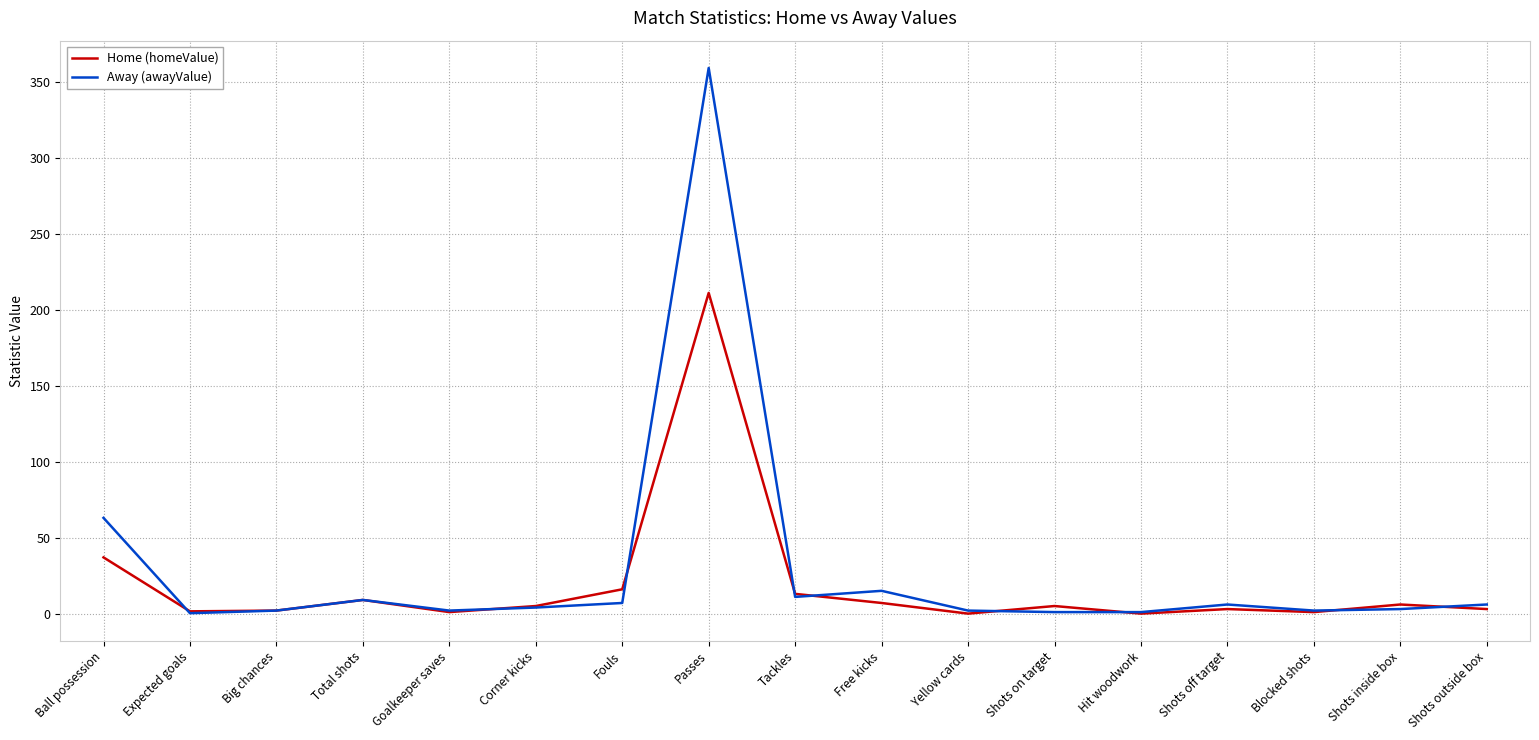

How many categories are shown in the chart?

17